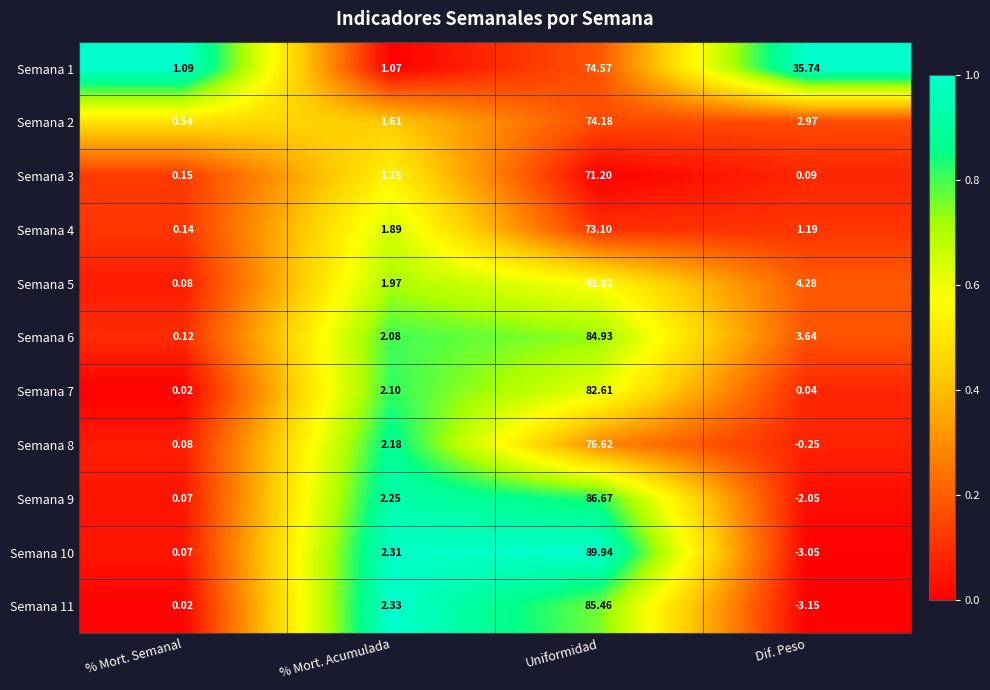

Where is Semana 2 nearest to the value 37?

Dif. Peso